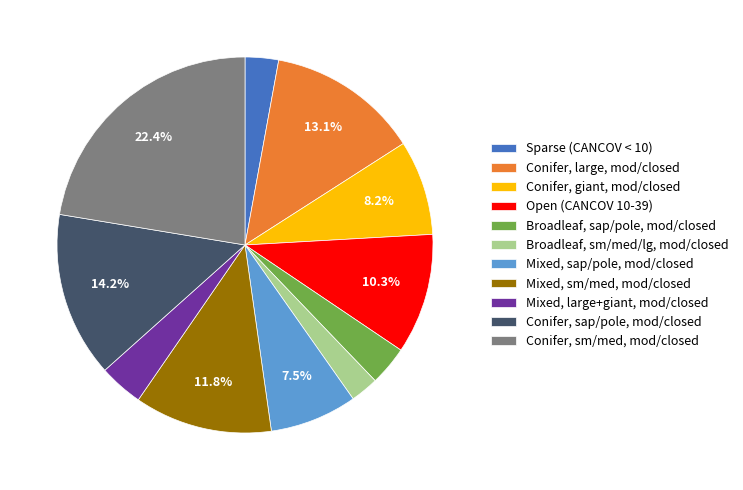

Rank the categories by value from lowest to highest.

Broadleaf, sm/med/lg, mod/closed, Sparse (CANCOV < 10), Broadleaf, sap/pole, mod/closed, Mixed, large+giant, mod/closed, Mixed, sap/pole, mod/closed, Conifer, giant, mod/closed, Open (CANCOV 10-39), Mixed, sm/med, mod/closed, Conifer, large, mod/closed, Conifer, sap/pole, mod/closed, Conifer, sm/med, mod/closed